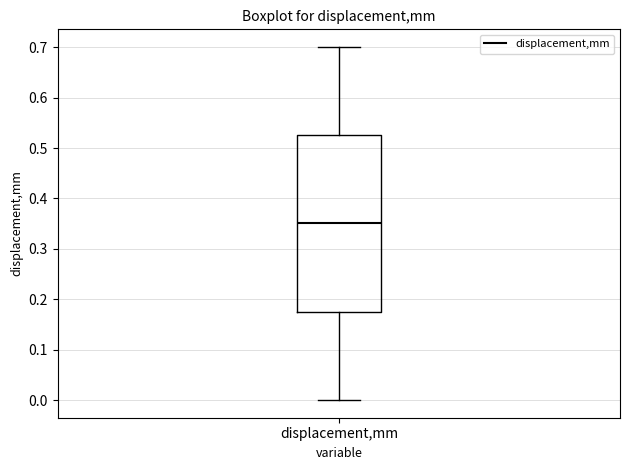

Read this box plot against the y-axis: the position of the median line, the range covered by the box, and the ends of both whiskers. The values are not printed on the chart, so give them approximately, as read against the axis.

median 0.35, box 0.18 to 0.53, whiskers 0.00 to 0.70